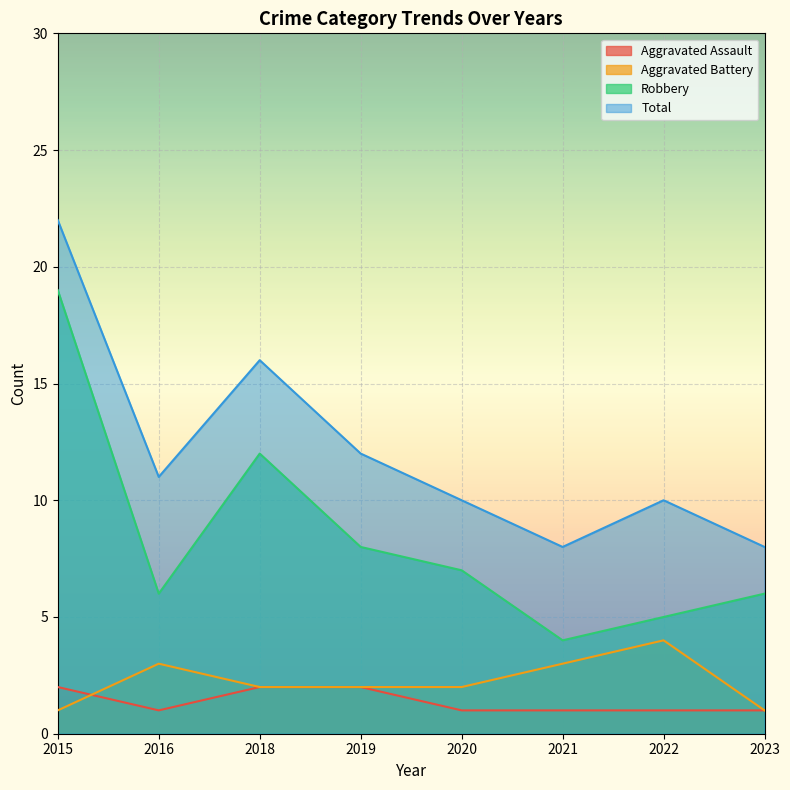

Count the Aggravated Battery values in the range 2 to 3.

5